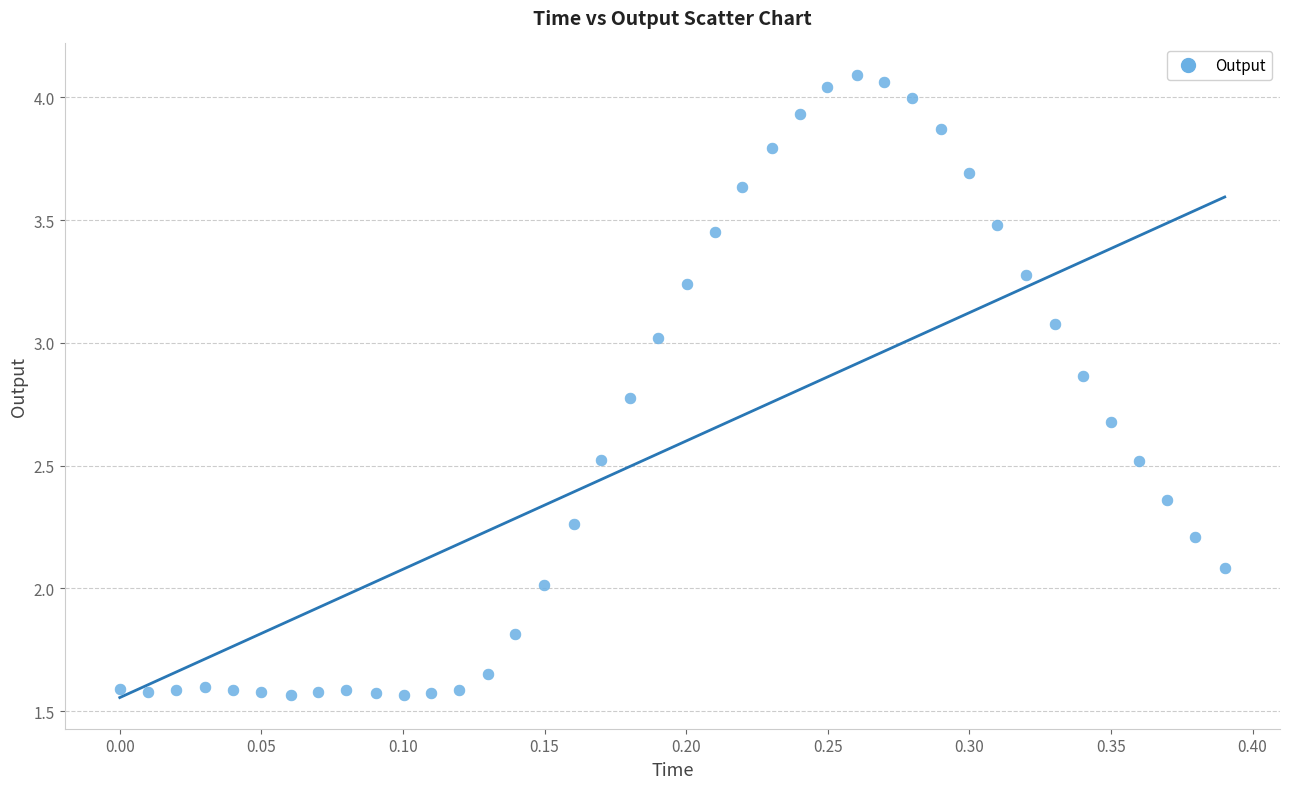

What is the range of Y values (max minus min)?

2.5